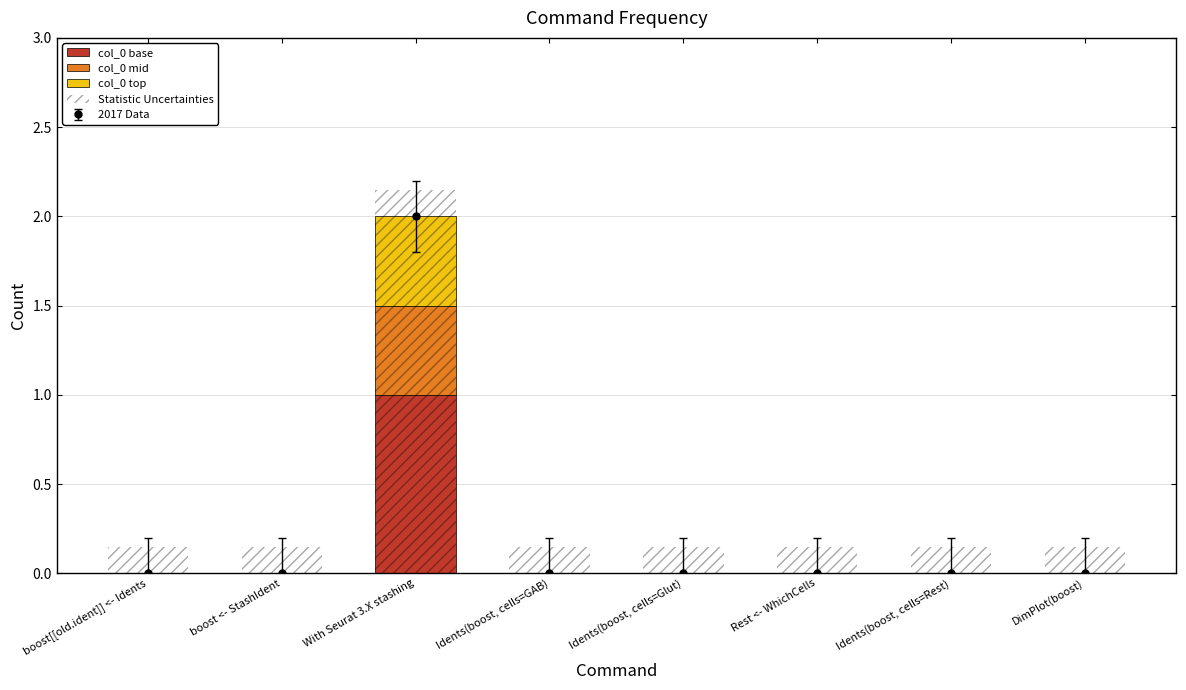

List the series in order of their peak value, highest first.

Statistic Uncertainties, col_0 base, col_0 mid, col_0 top